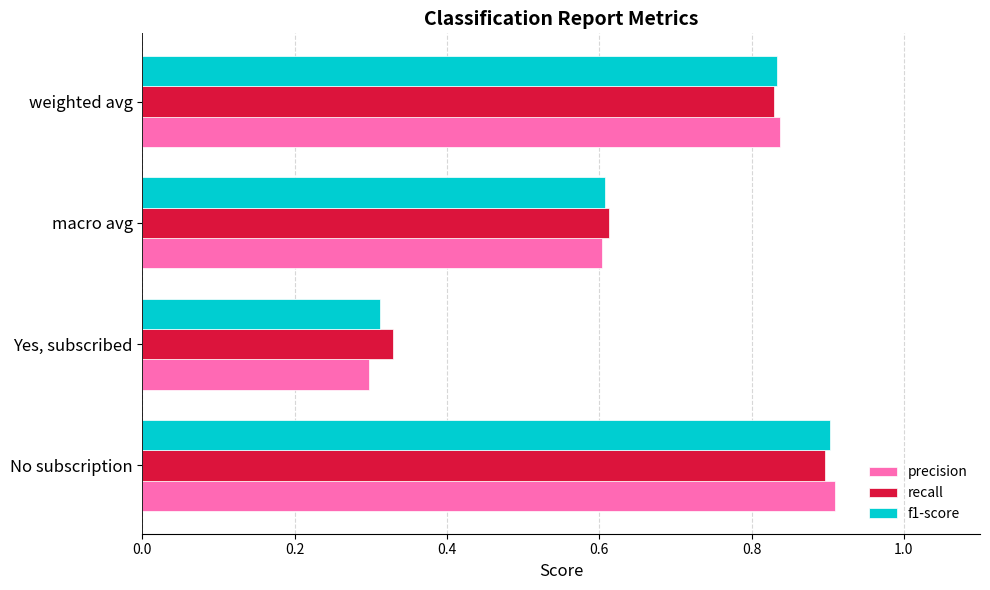

At how many categories does at least one series exceed 0?

4